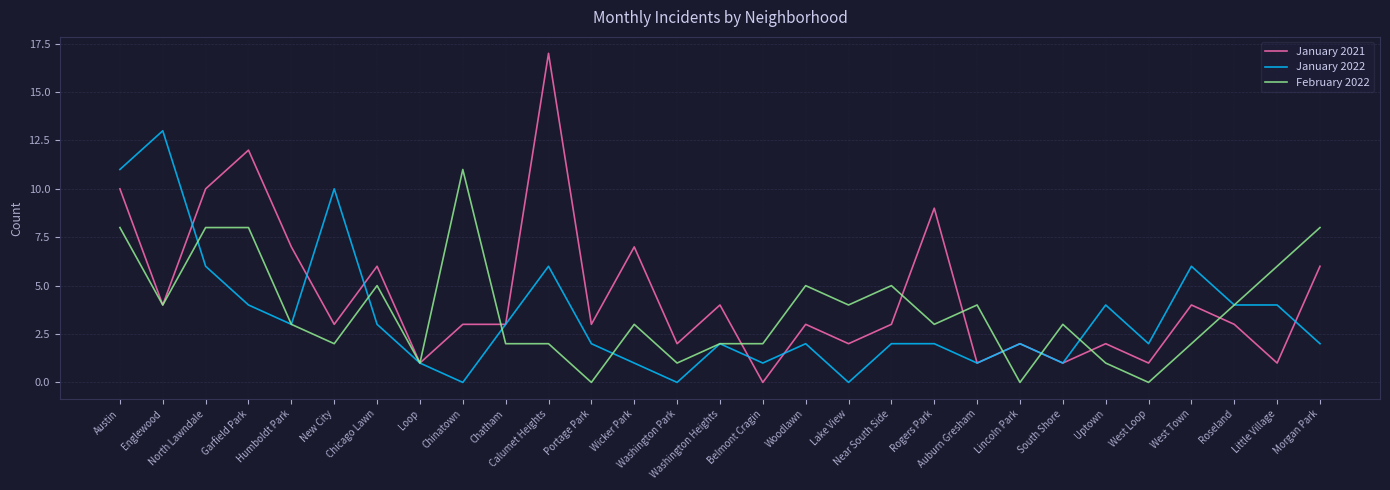

What is the average value of the January 2021 series?

4